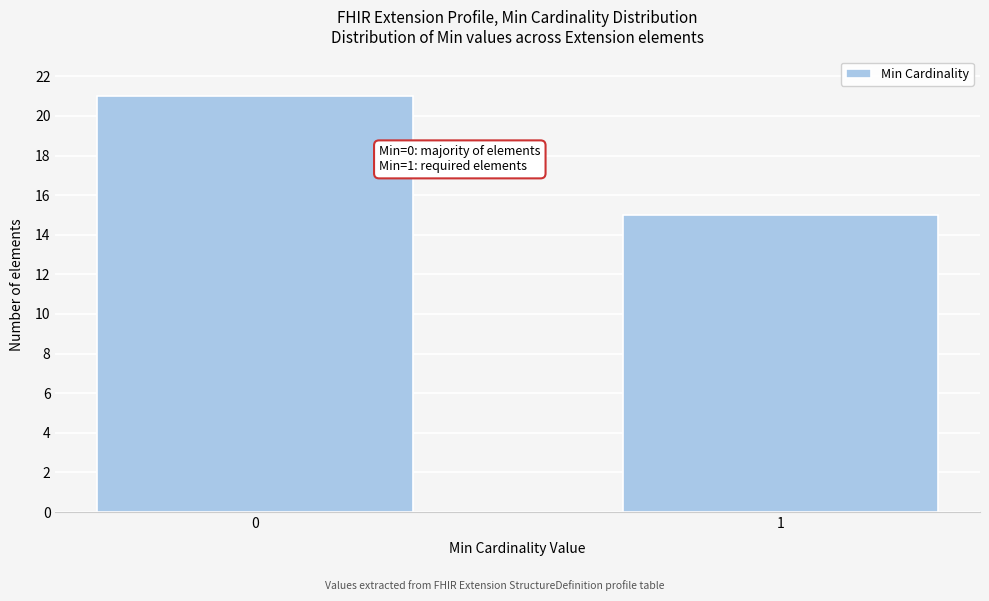

Reading left to right, transcribe all the data shown in this chart.

21	15